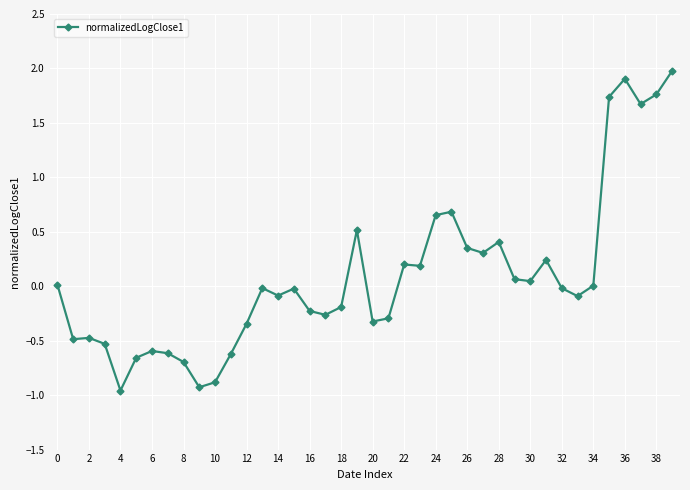

True or false: there are more than 2 points higher than both neighbors.

True